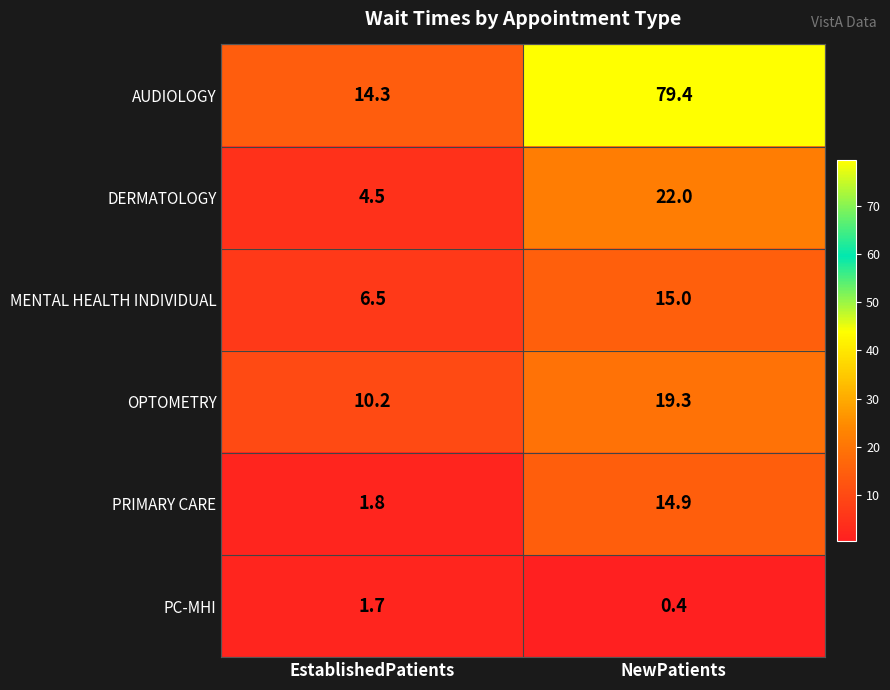

Rank the categories by DERMATOLOGY value from lowest to highest.

EstablishedPatients, NewPatients